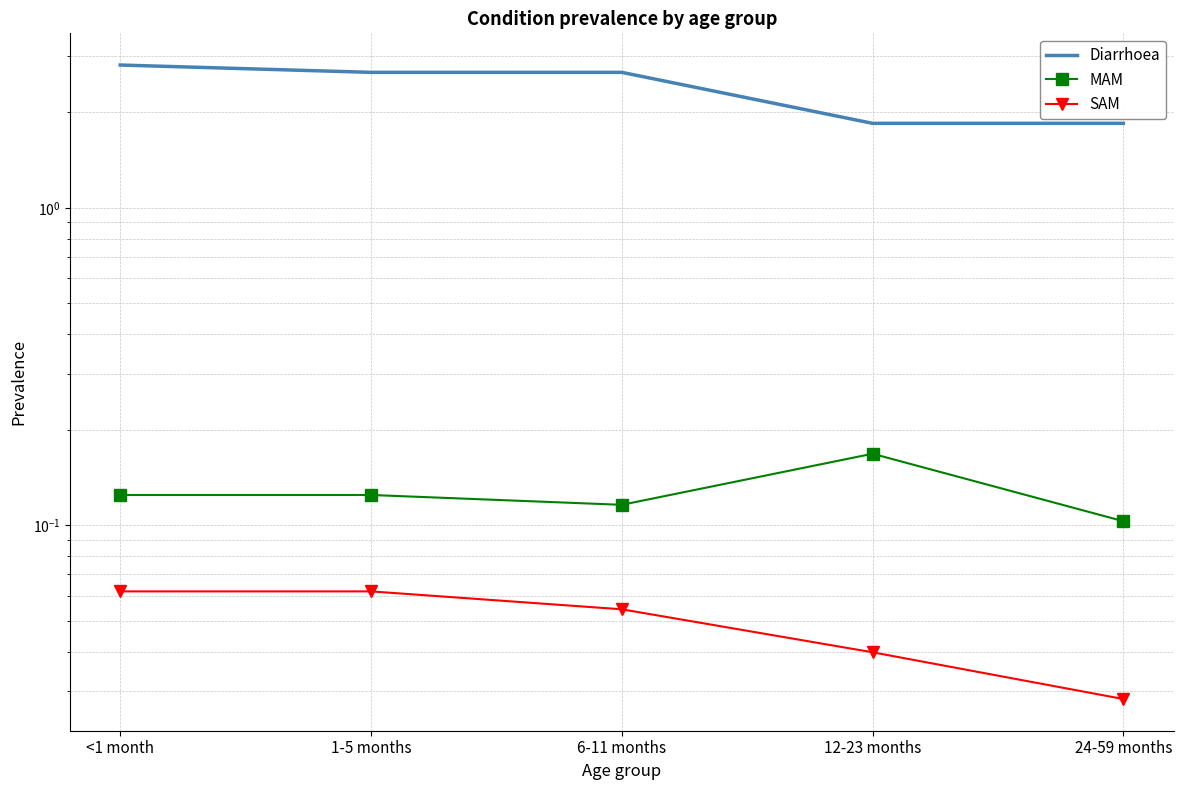

Reading right to left, transcribe all the data shown in this chart.

Diarrhoea: 1.8	1.8	2.7	2.7	2.8
MAM: 0.1	0.2	0.1	0.1	0.1
SAM: 0.0	0.0	0.1	0.1	0.1